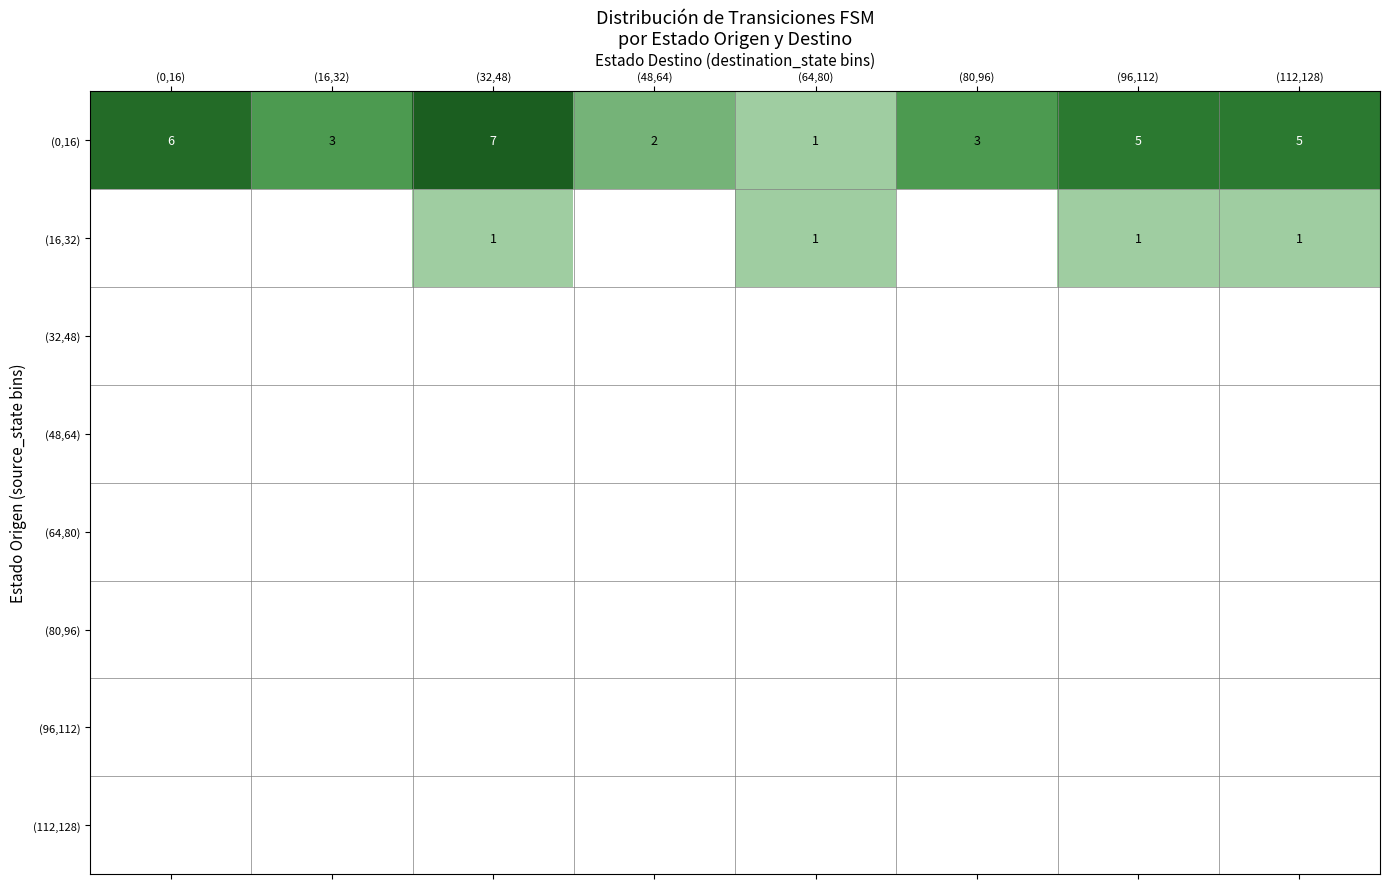

Is it true that (0,16) equals 5 at (96,112)?

True